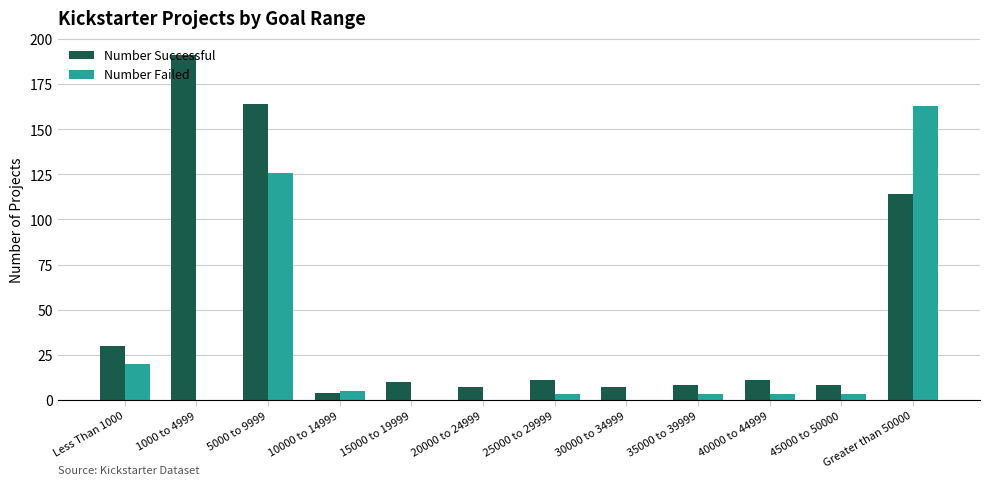

The value of Number Failed at 1000 to 4999 is 0. True or false?

True